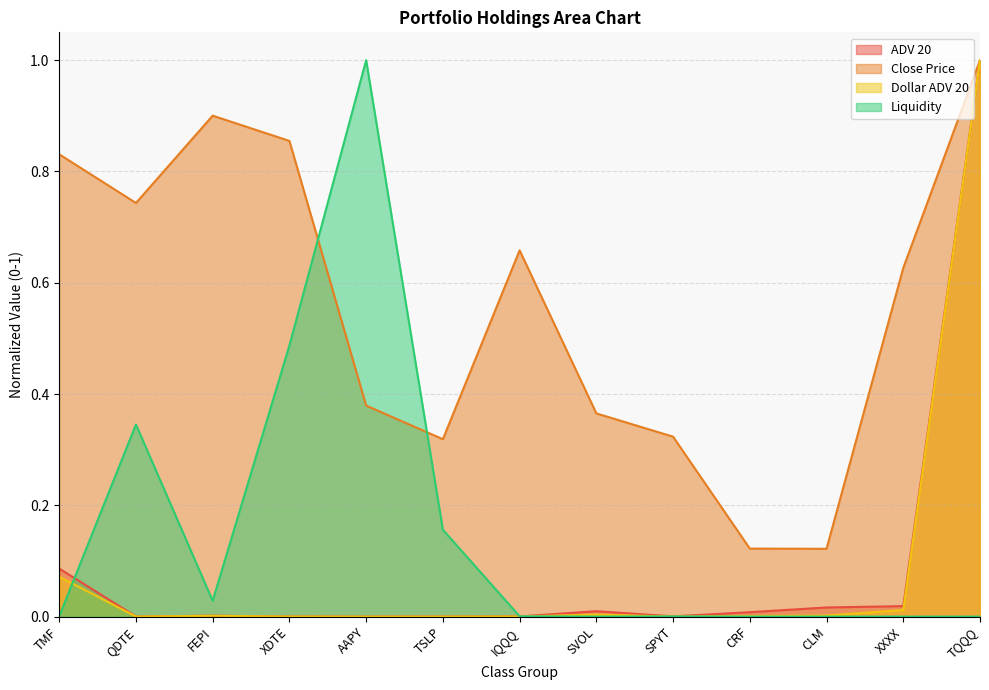

Reading left to right, what are all the values shown in this chart?

ADV 20: 0.1	0.0	0.0	0.0	0.0	0.0	0.0	0.0	0.0	0.0	0.0	0.0	1.0
Close Price: 0.8	0.7	0.9	0.9	0.4	0.3	0.7	0.4	0.3	0.1	0.1	0.6	1.0
Dollar ADV 20: 0.1	0.0	0.0	0.0	0.0	0.0	0.0	0.0	0.0	0.0	0.0	0.0	1.0
Liquidity: 0.0	0.3	0.0	0.5	1.0	0.2	0.0	0.0	0.0	0.0	0.0	0.0	0.0